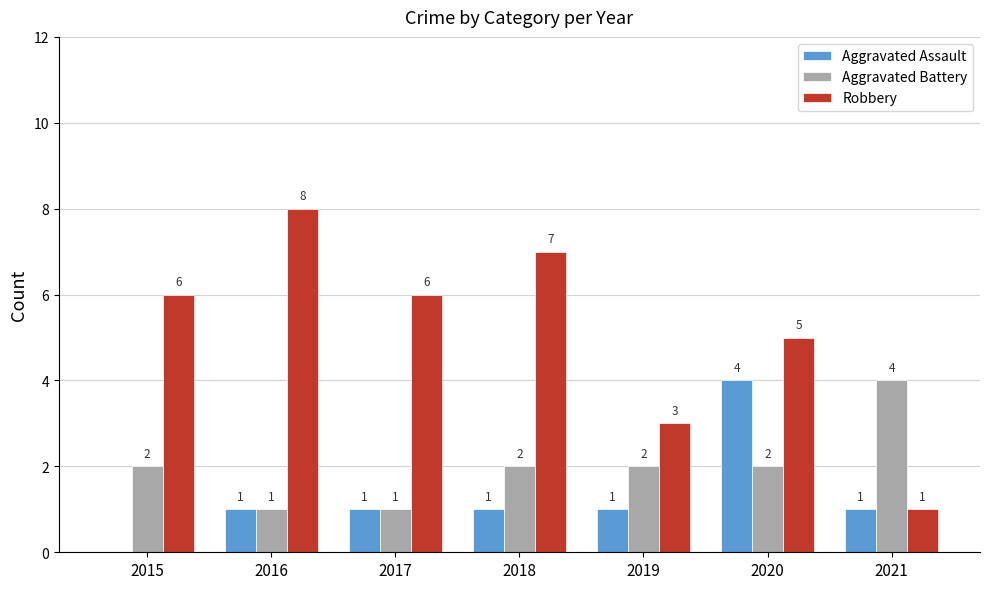

At which label does Aggravated Assault reach its peak?

2020